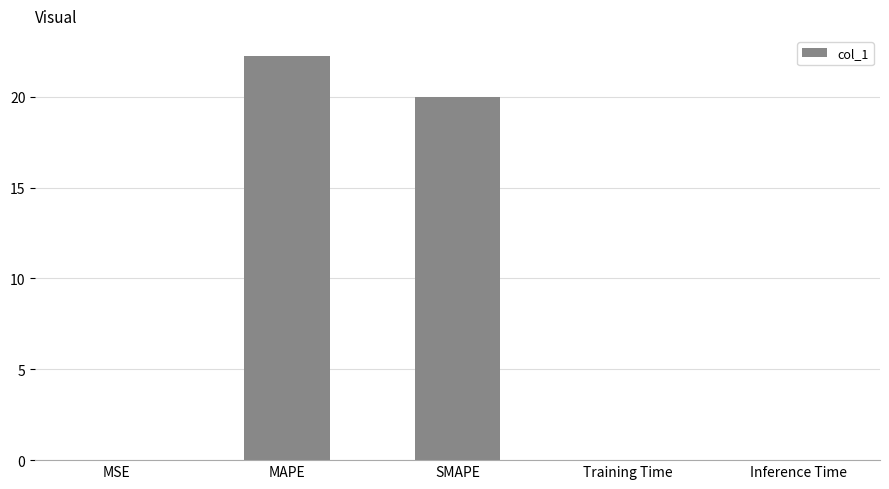

Is it true that the value at SMAPE is 20.0?

True